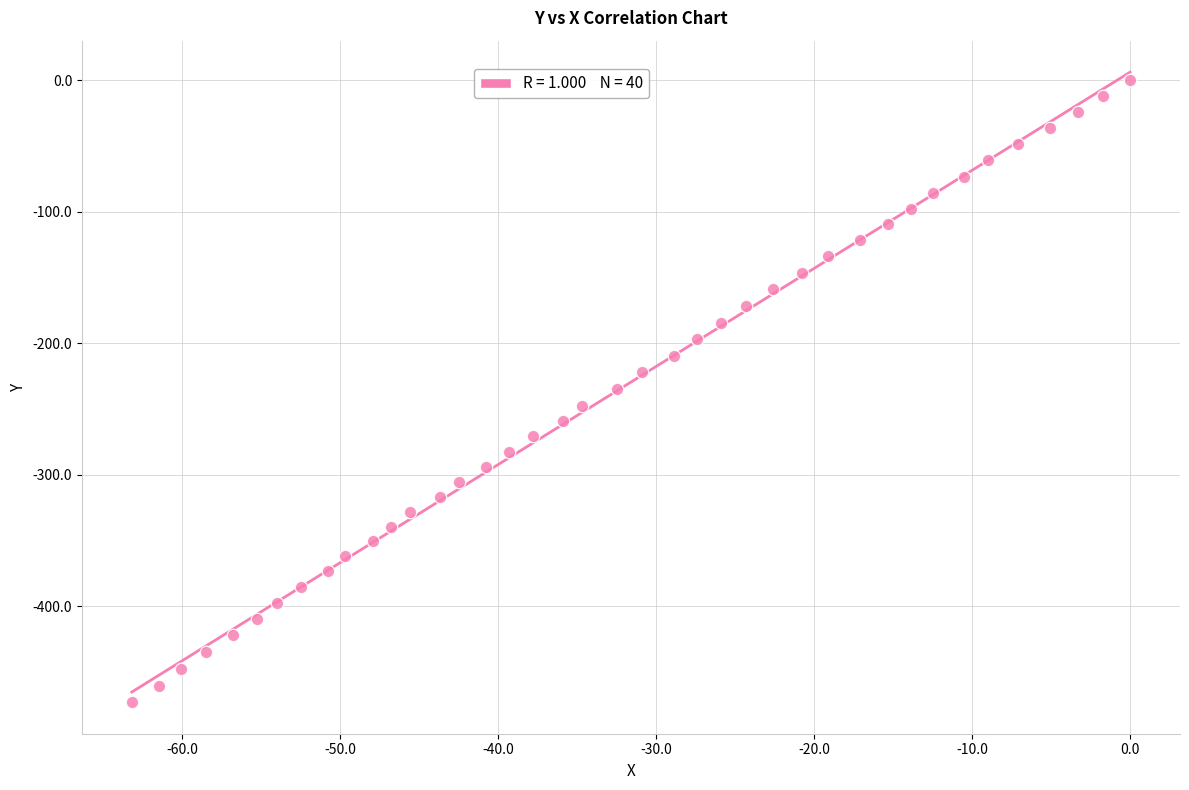

What is the range of Y values (max minus min)?

473.0